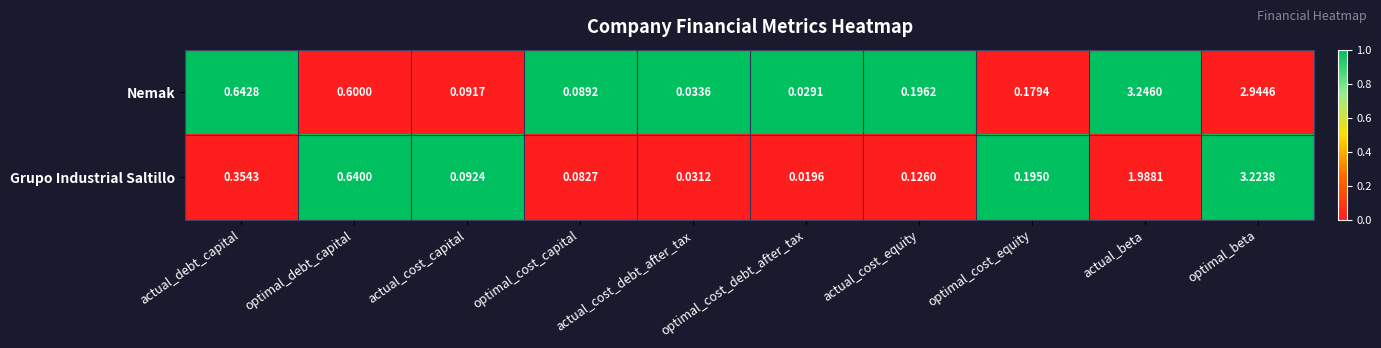

Rank the series by their average value, from highest to lowest.

Nemak, Grupo Industrial Saltillo